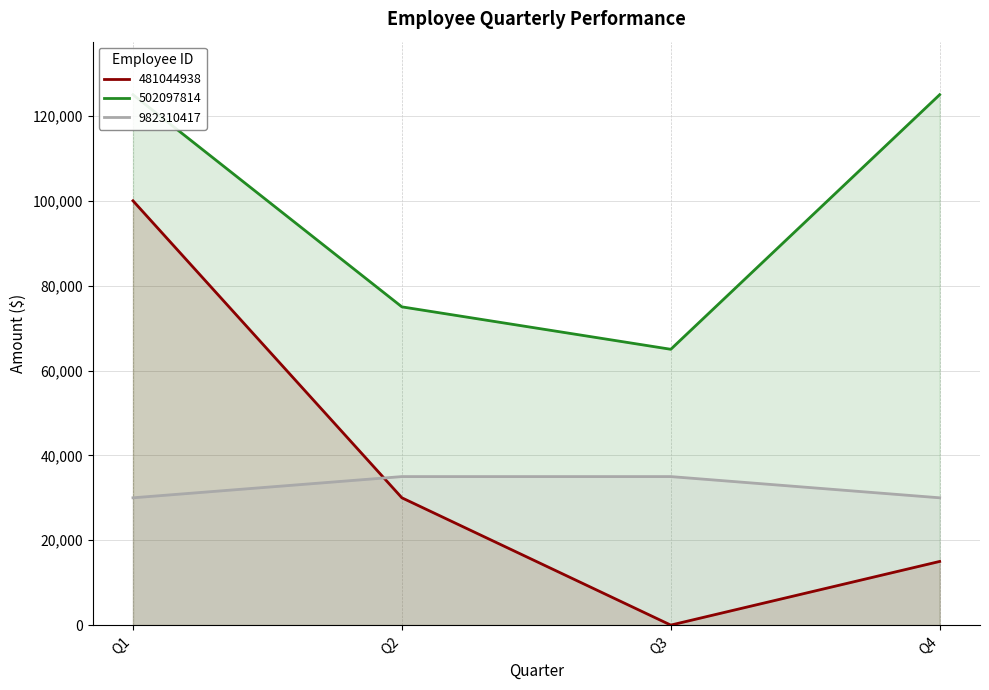

What are all the series names shown in the legend?

481044938, 502097814, 982310417